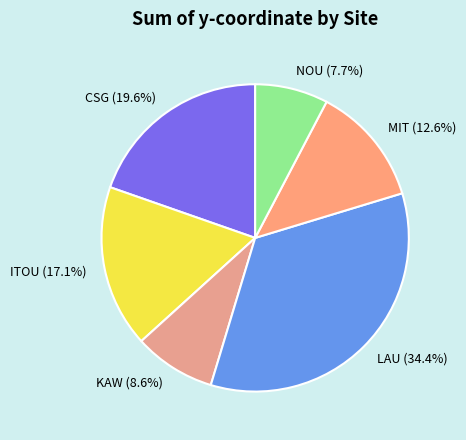

Which category has the smallest portion of the pie?

NOU